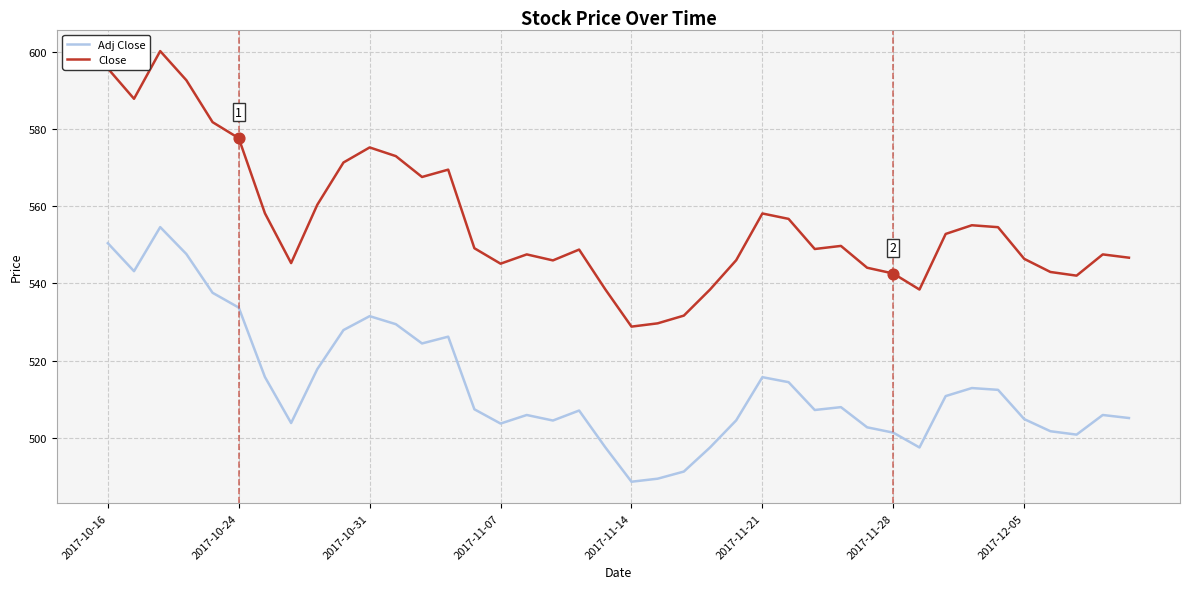

Which series has the largest total across all categories?

Close